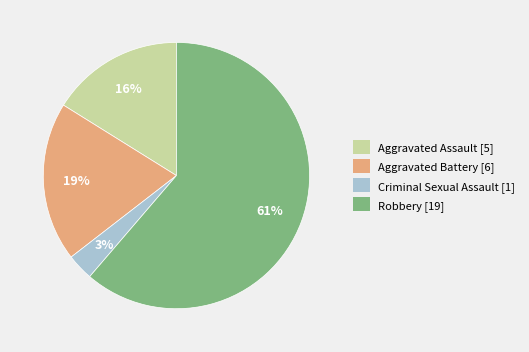

How many segments does this pie chart have?

4